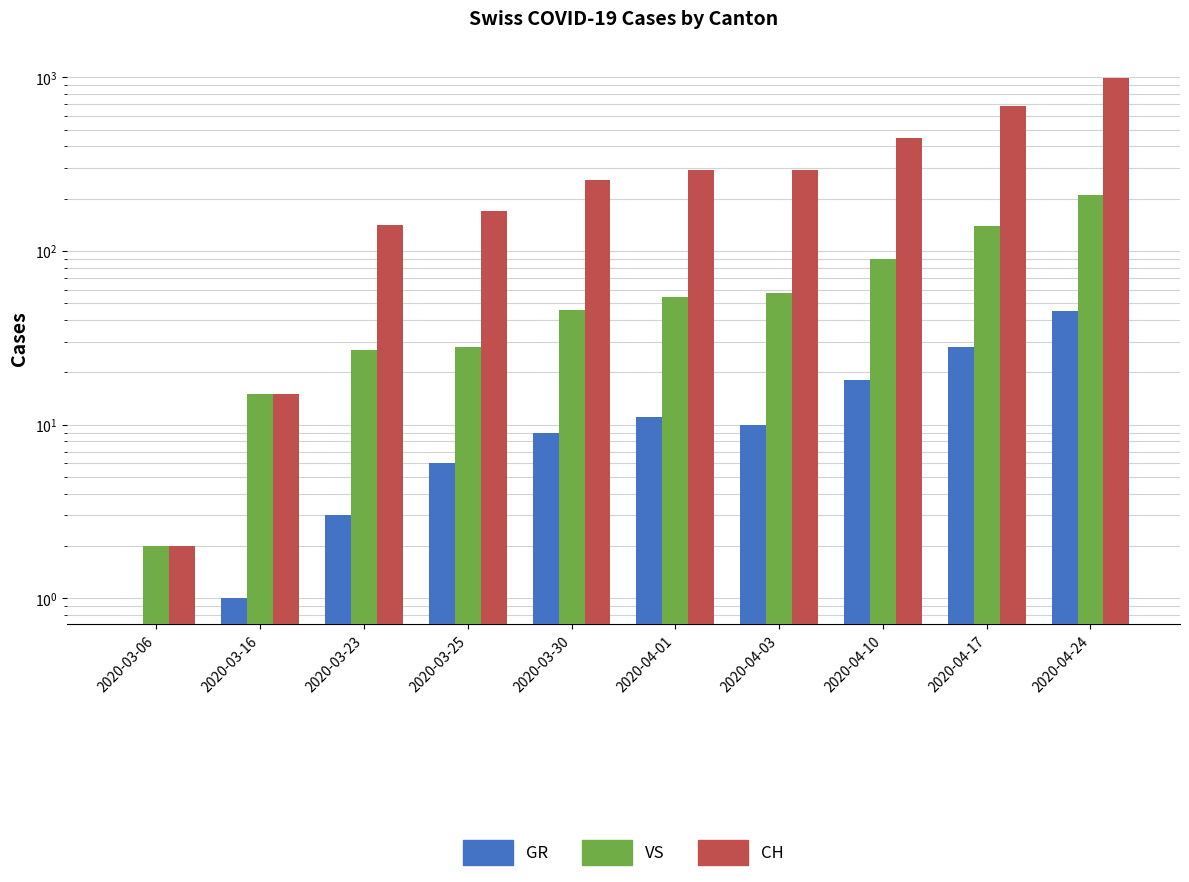

At how many categories does at least one series exceed 568?

2